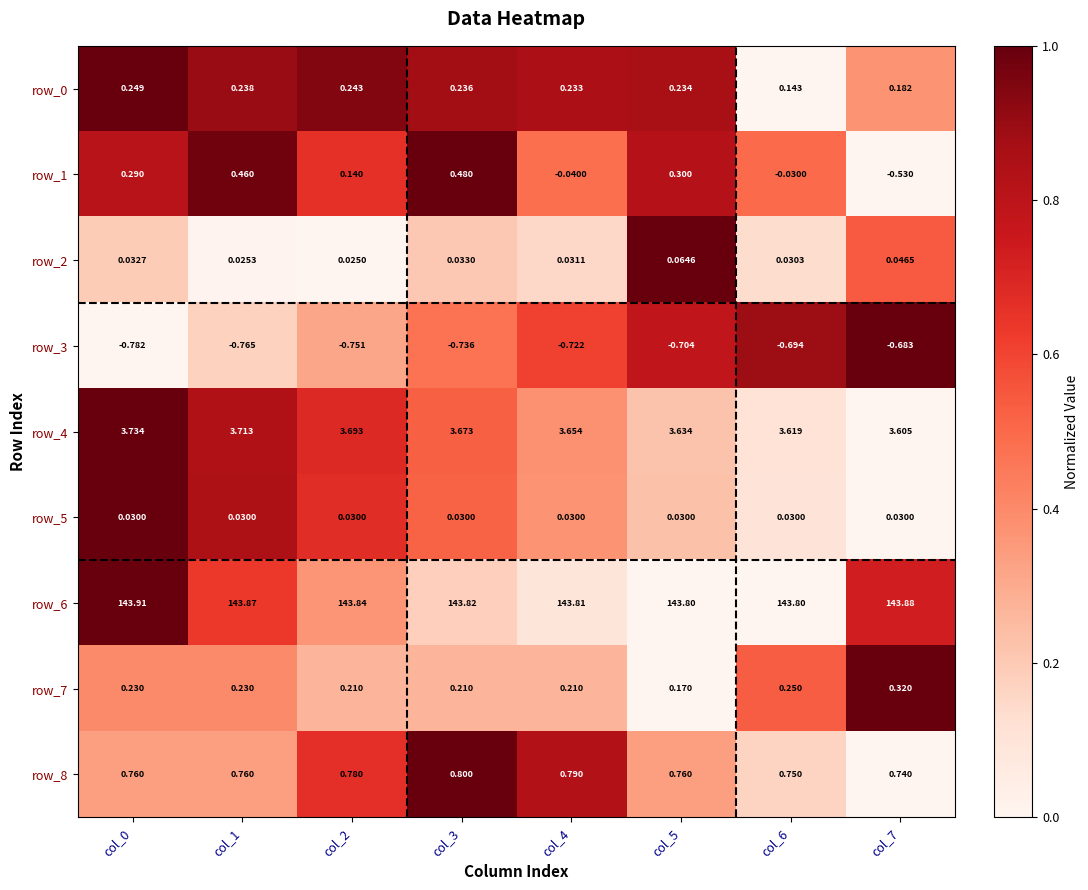

Is the value of row_2 at col_6 greater than the value of row_5 at col_5?

Yes